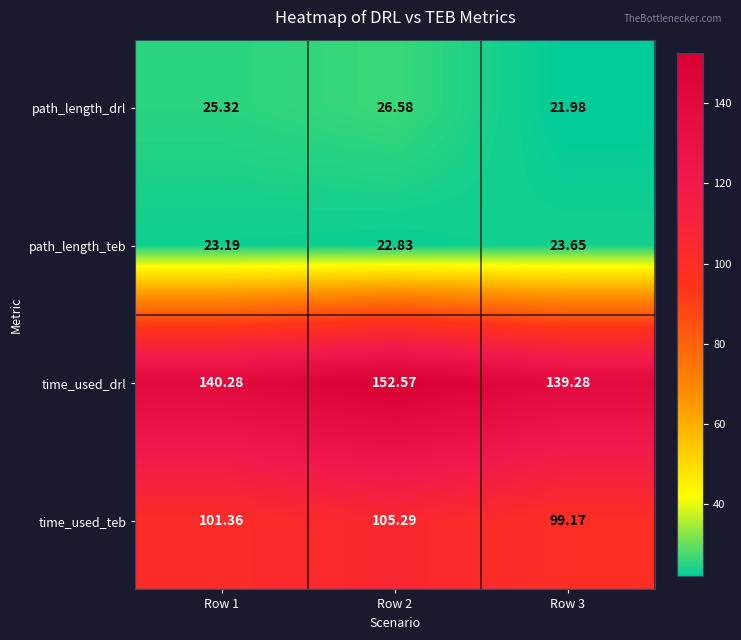

At which category does the chart reach its peak across all series?

Row 2